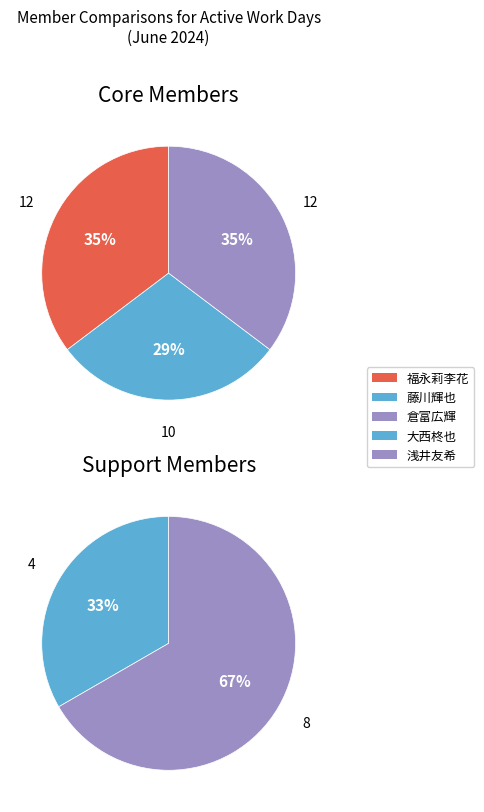

Count the number of slices in the pie.

3